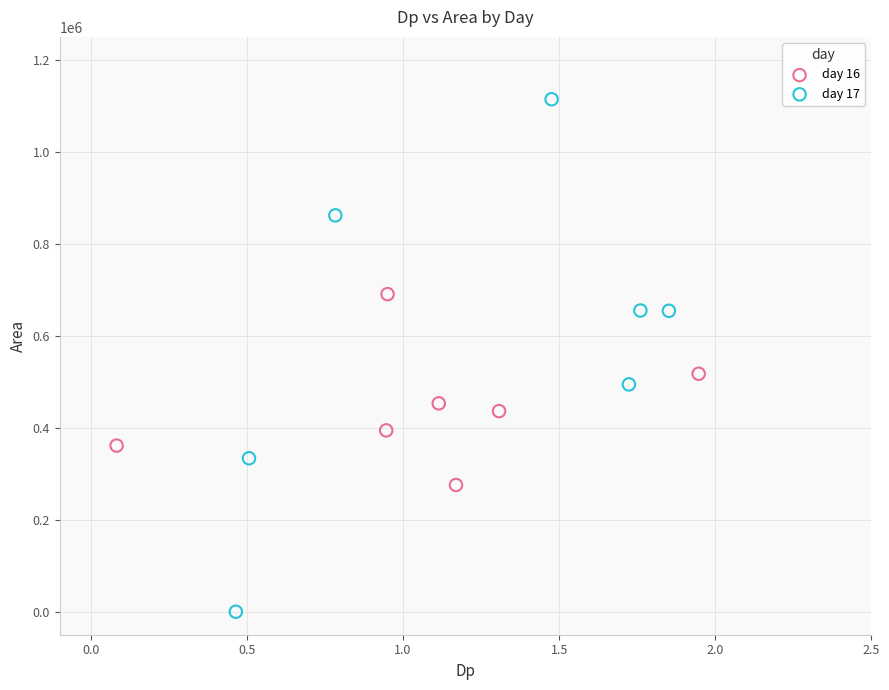

What are all the series names shown in the legend?

day 16, day 17